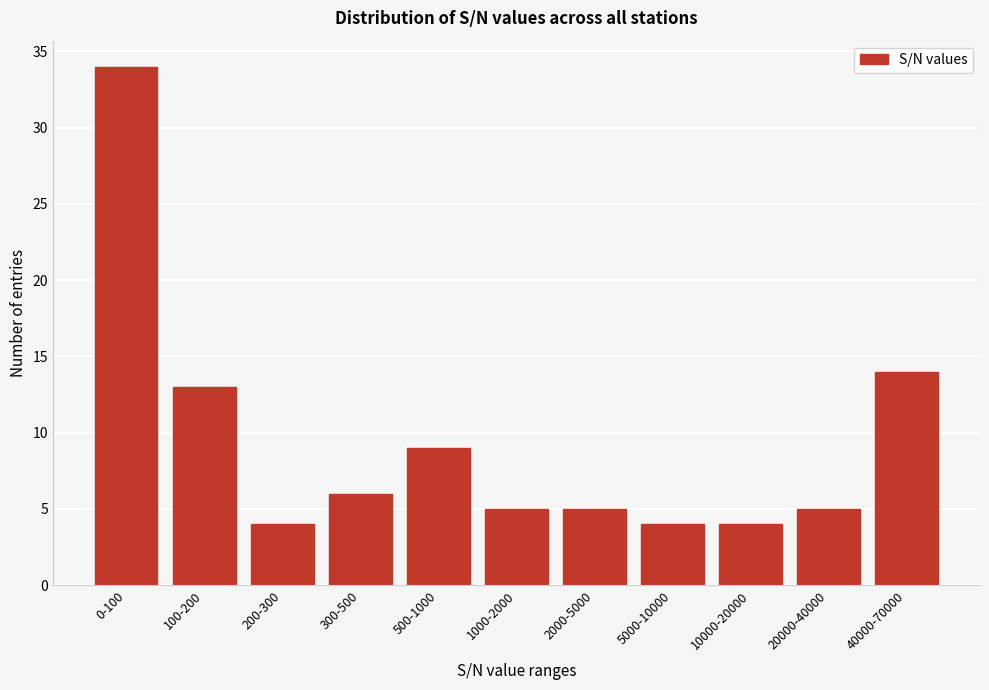

Reading left to right, list all the values displayed in this chart.

0-100=34	100-200=13	200-300=4	300-500=6	500-1000=9	1000-2000=5	2000-5000=5	5000-10000=4	10000-20000=4	20000-40000=5	40000-70000=14